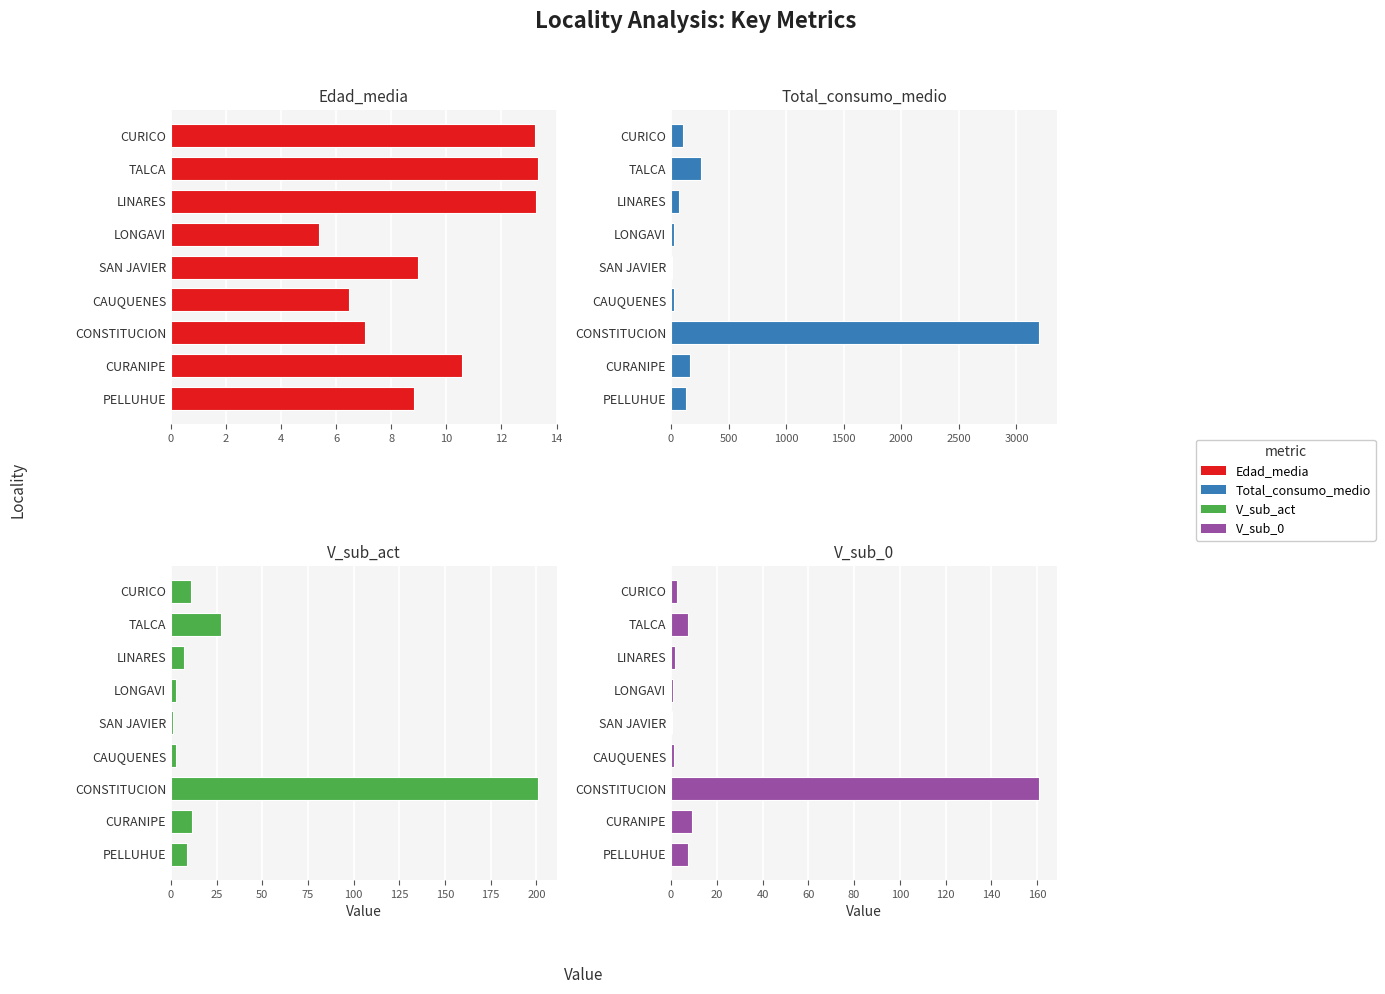

How many values in the V_sub_act series exceed 8?

5